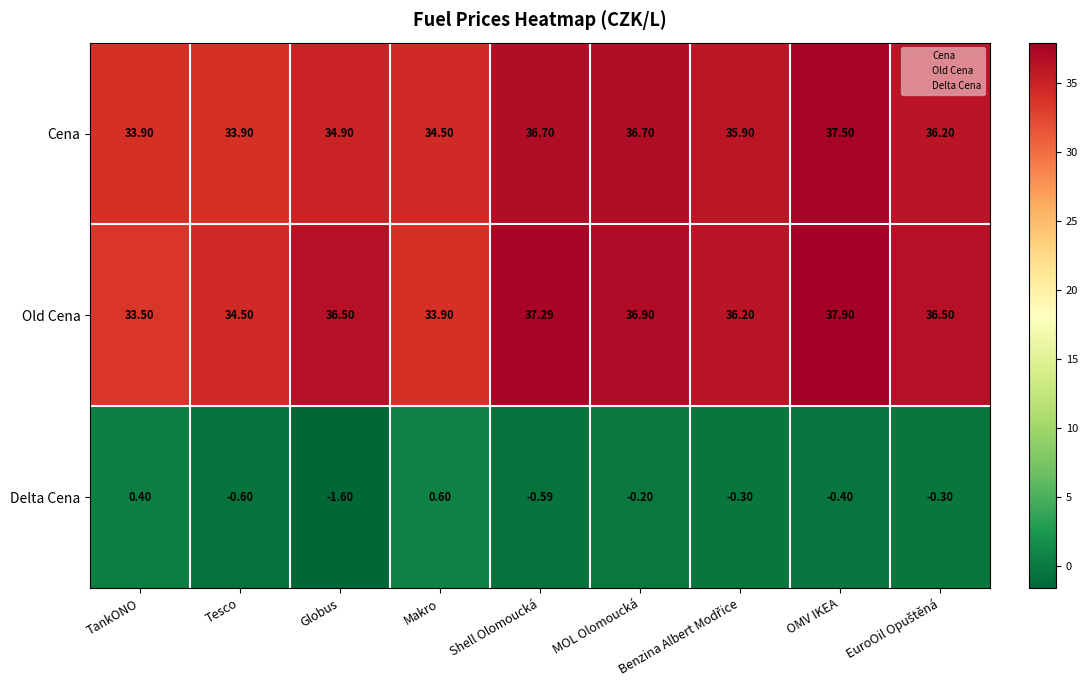

Where is Cena nearest to the value 35?

Globus